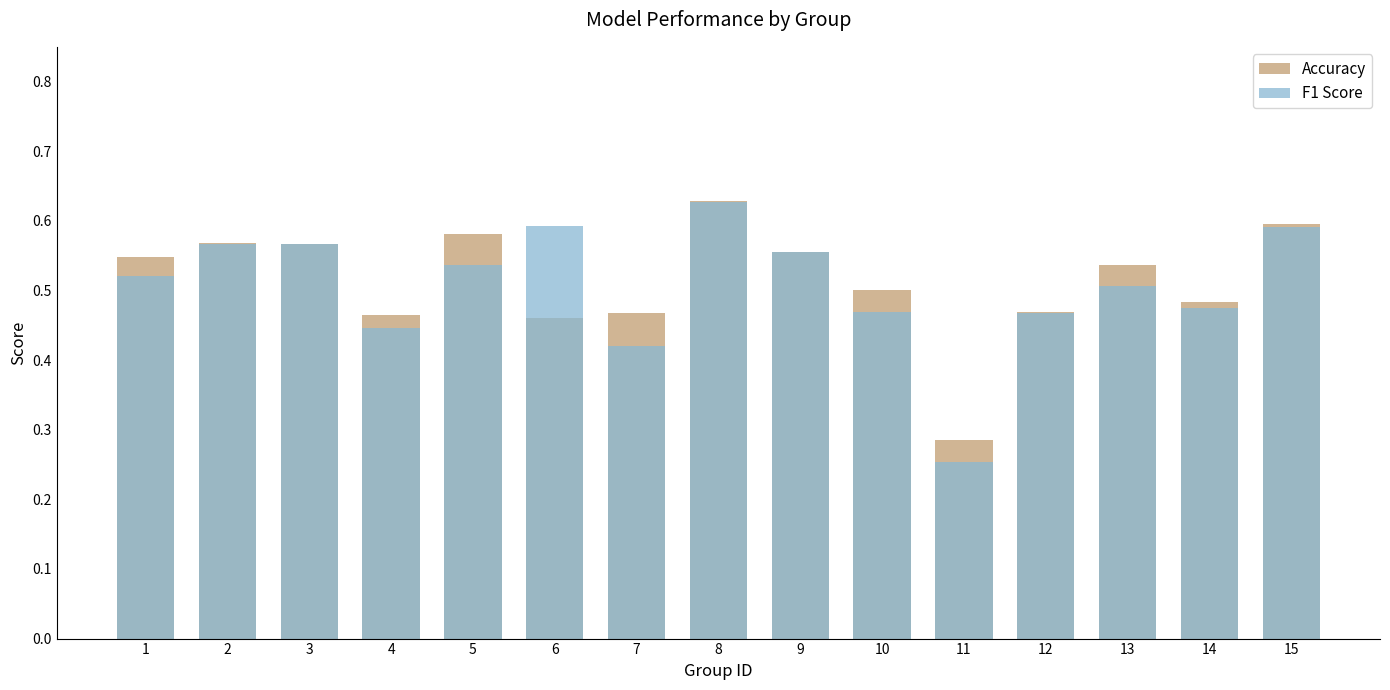

At how many categories does at least one series exceed 0?

15